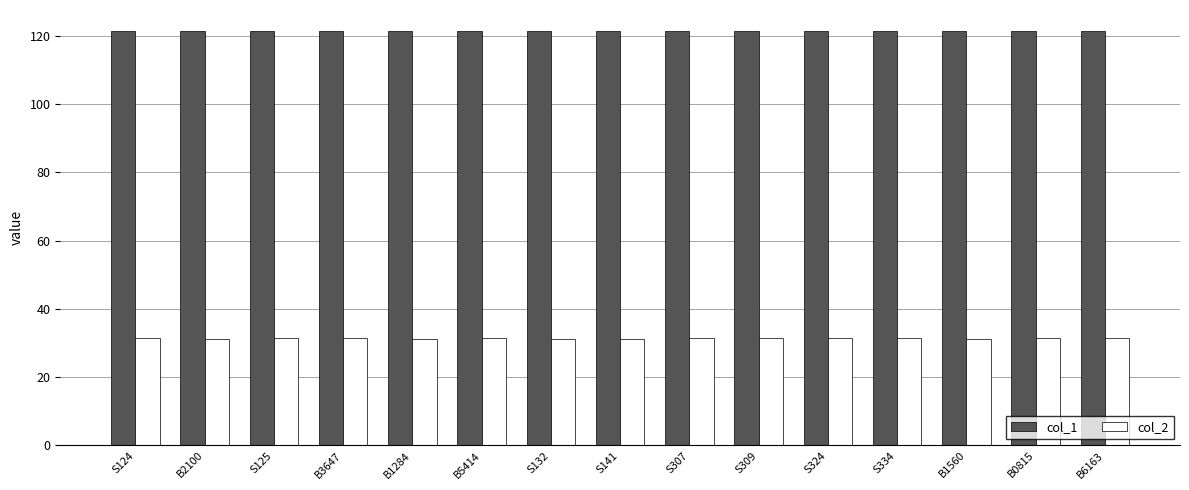

Which series has the largest total across all categories?

col_1